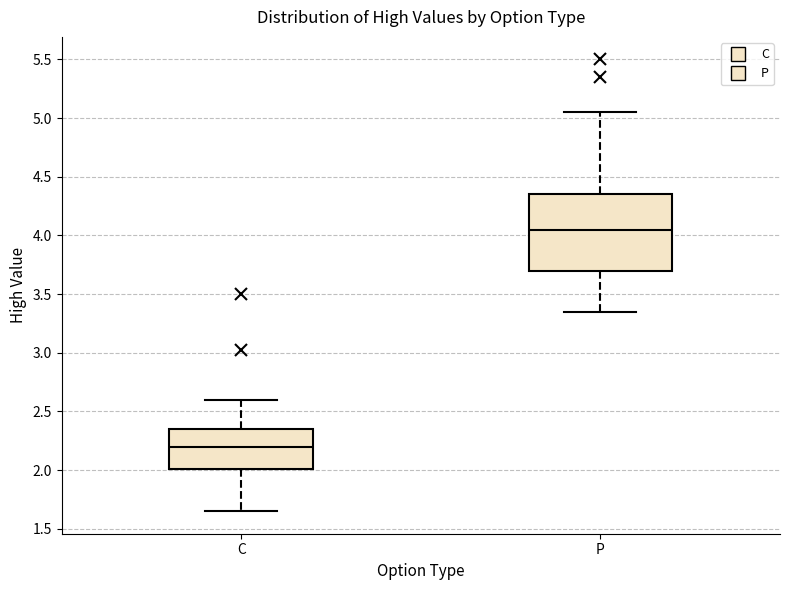

Which box has the highest median line?

P